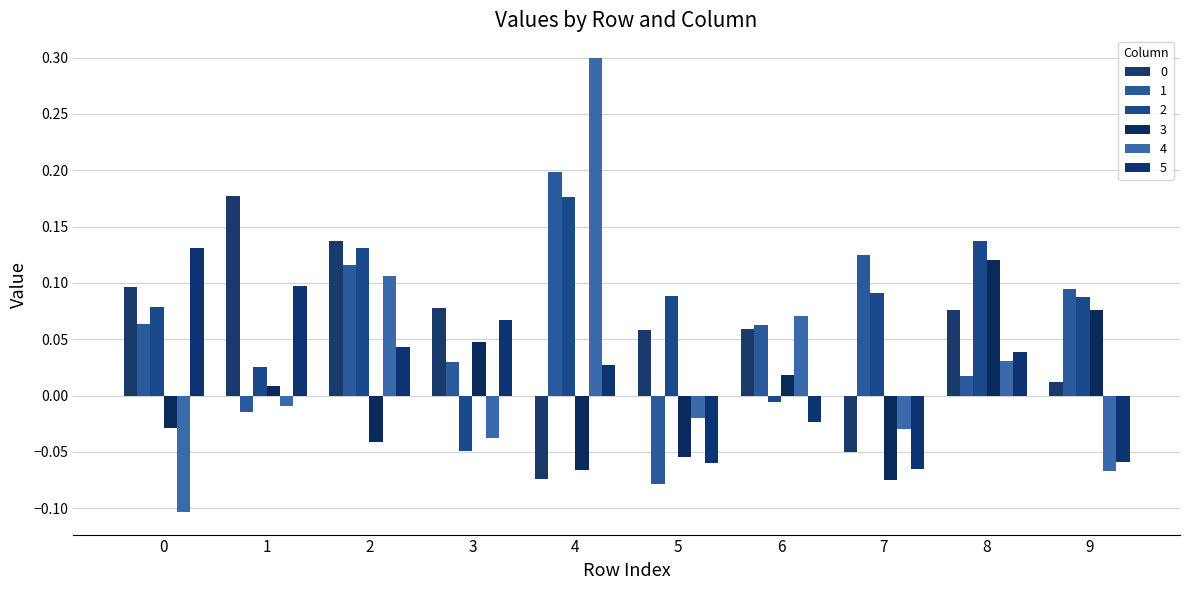

True or false: 3 has a value of -0.0 at 7.

False